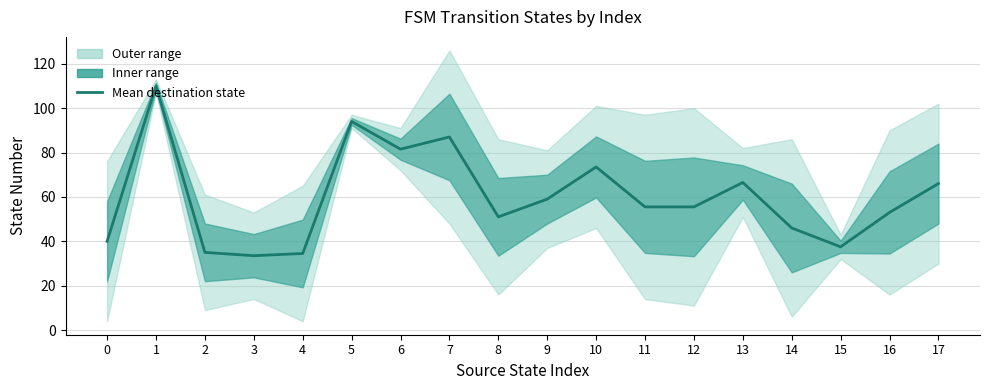

List the labels in order of value, smallest first.

3, 4, 2, 15, 0, 14, 8, 16, 11, 12, 9, 17, 13, 10, 6, 7, 5, 1